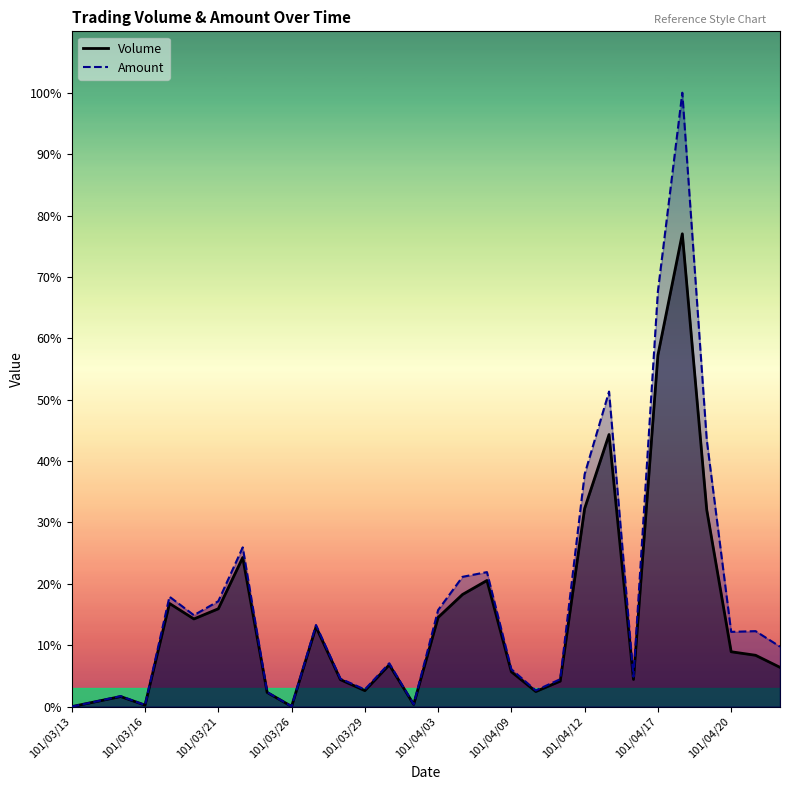

True or false: Volume has a value of 42692 at 101/03/23.

False